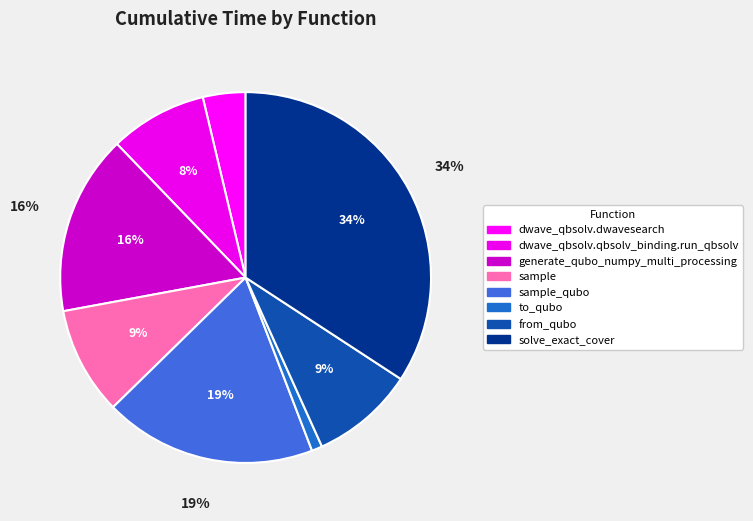

Approximately how many times larger is the value at solve_exact_cover compared to from_qubo?

3.8